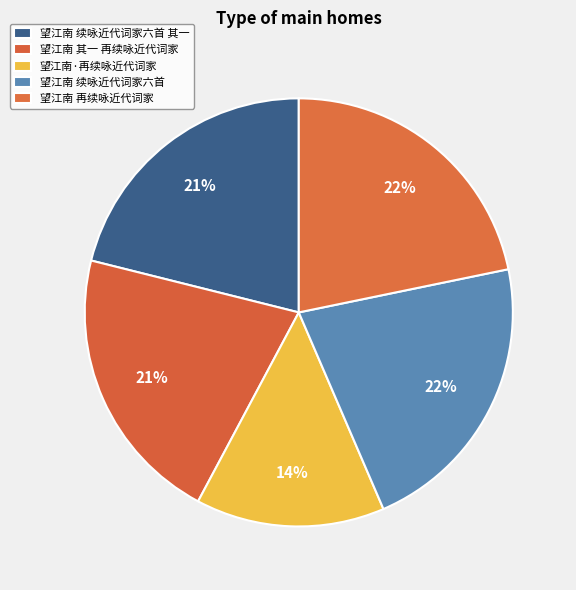

Count the number of slices in the pie.

5